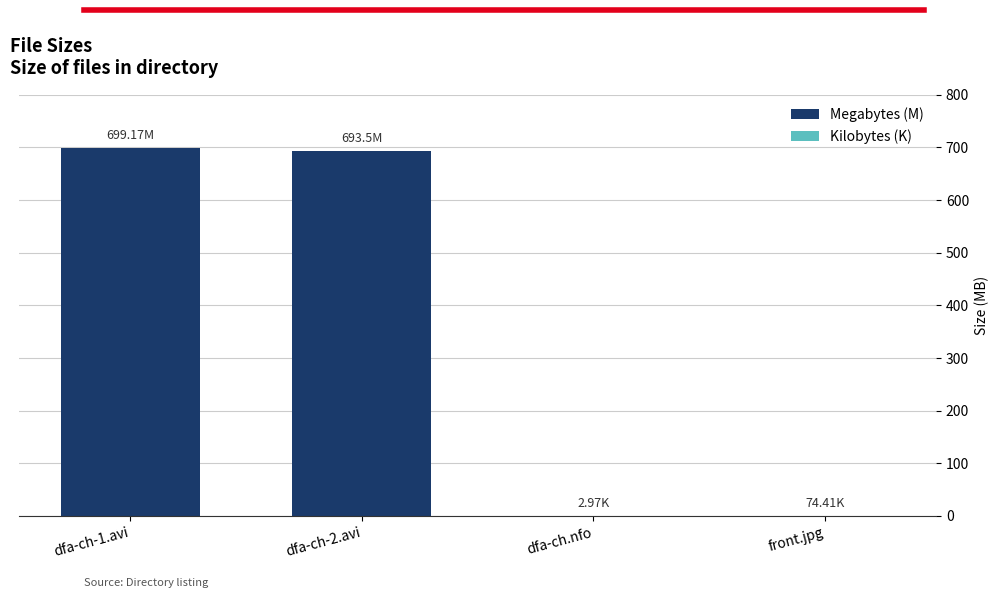

Count the number of categories in the chart.

4